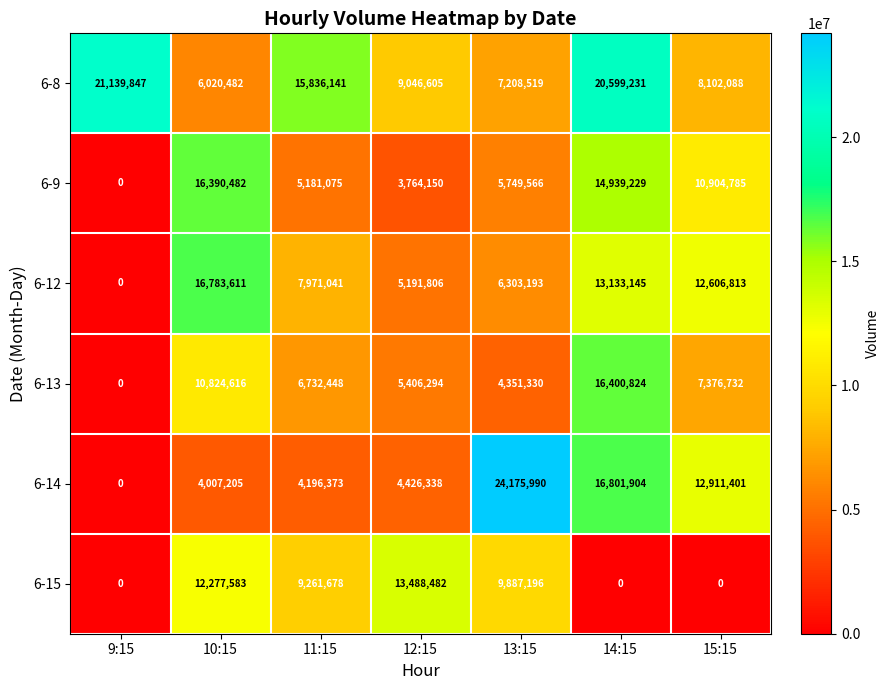

At how many categories does at least one series exceed 8538004?

7